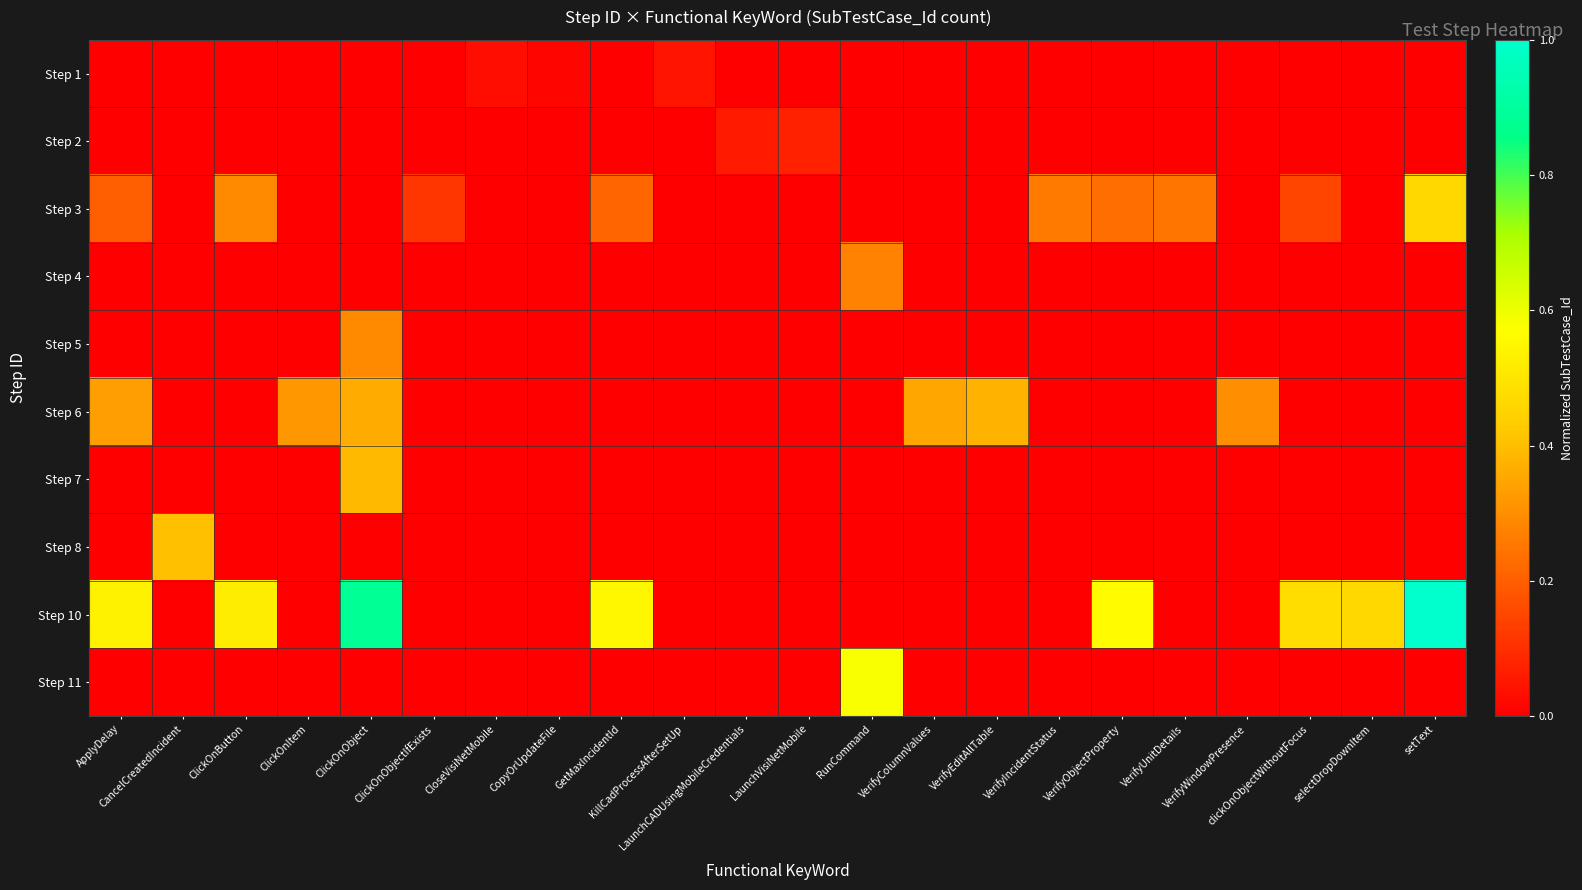

What is the greatest value displayed?

1.0